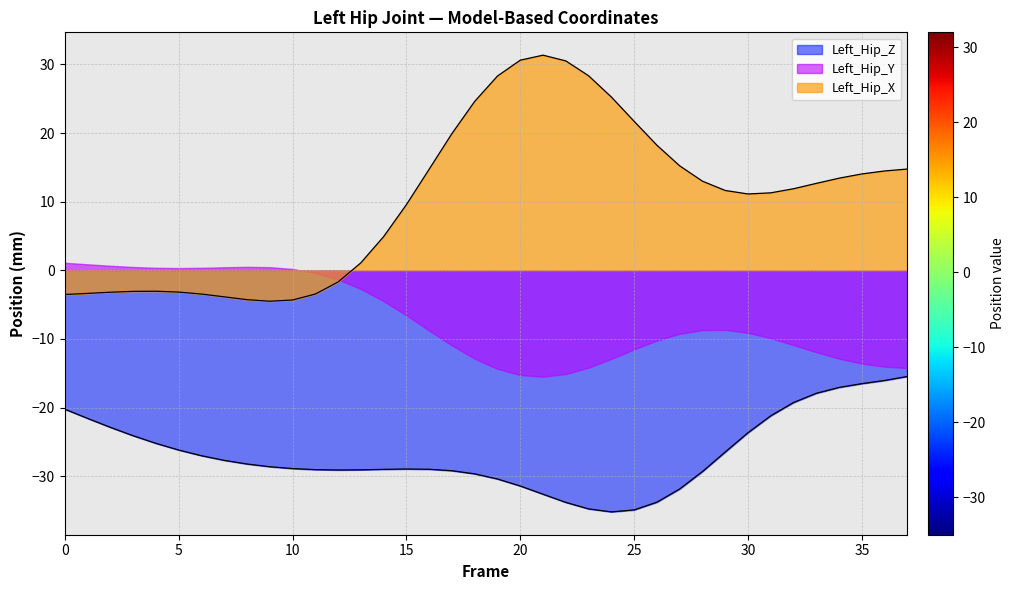

How many data points does each series have?

38